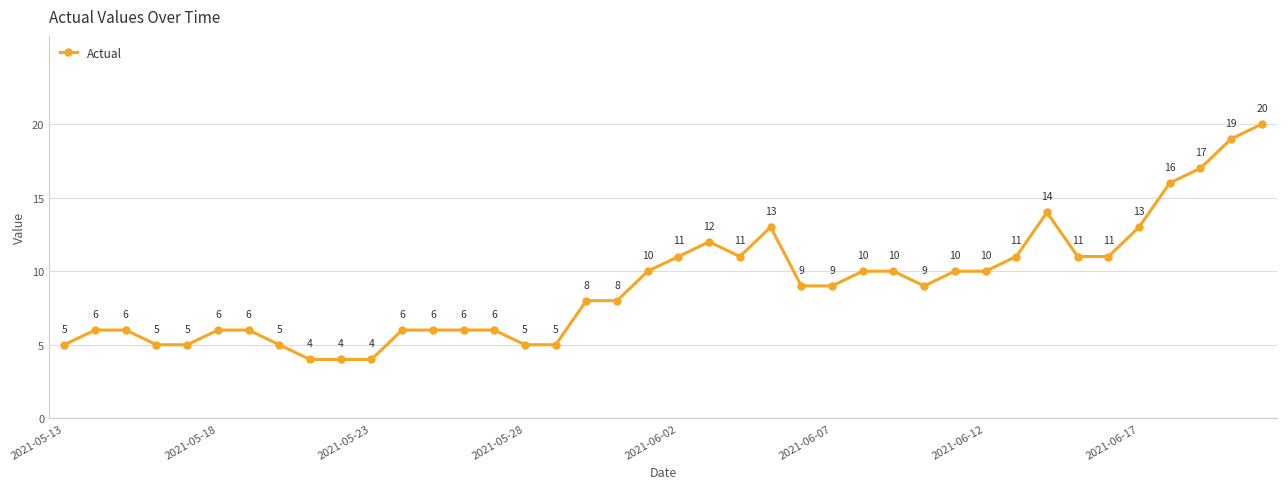

What is the greatest value displayed?

20